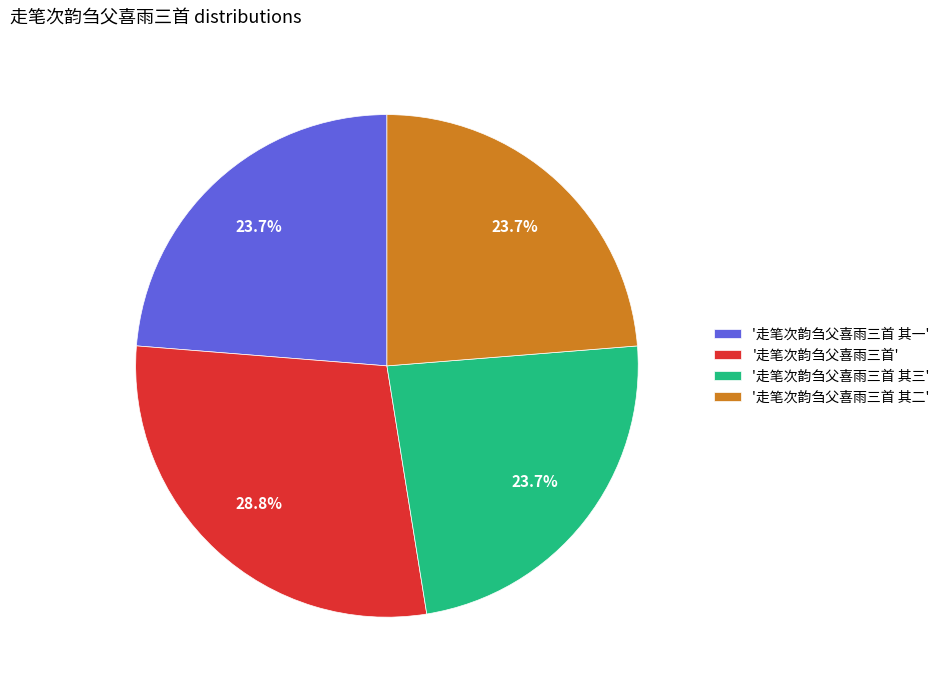

What is the ratio of the value at '走笔次韵刍父喜雨三首 其二' to the value at '走笔次韵刍父喜雨三首'?

0.8